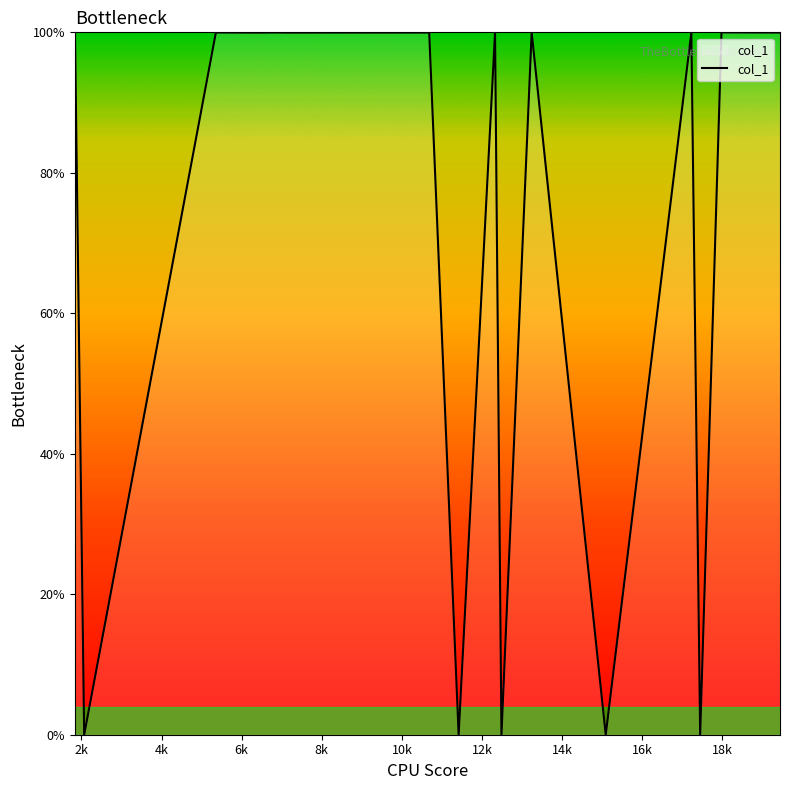

The chart shows a value of 30.6 at 24. True or false?

False